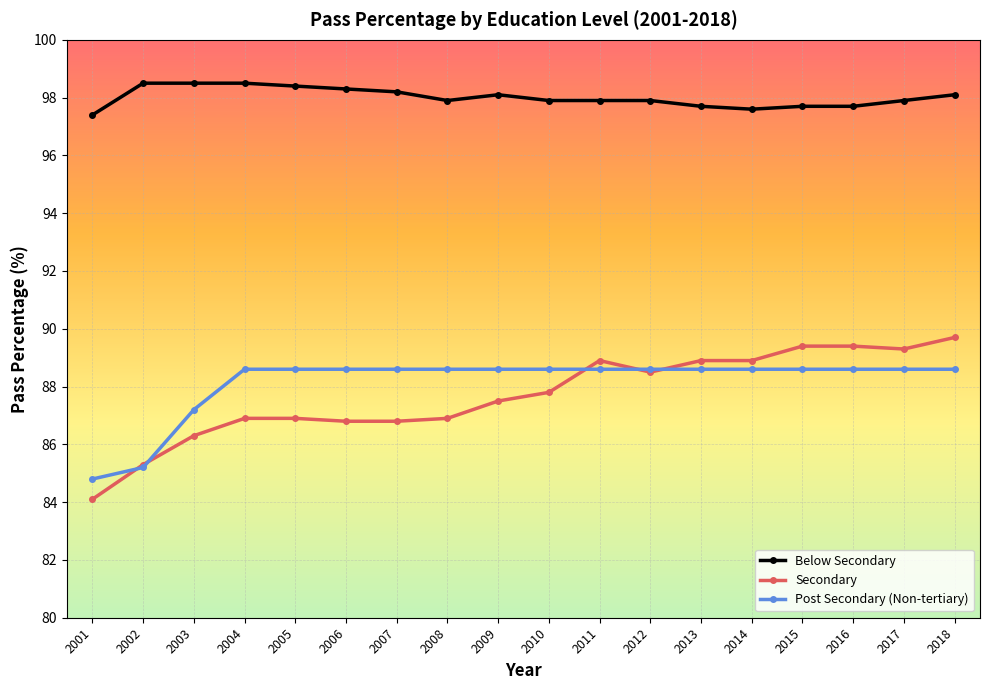

Rank the series at 2010 from highest to lowest value.

Below Secondary, Post Secondary (Non-tertiary), Secondary